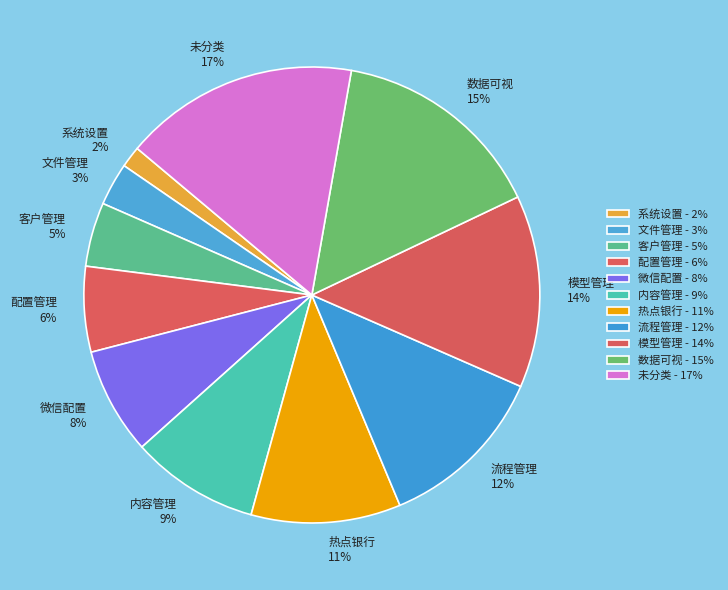

How many segments does this pie chart have?

11